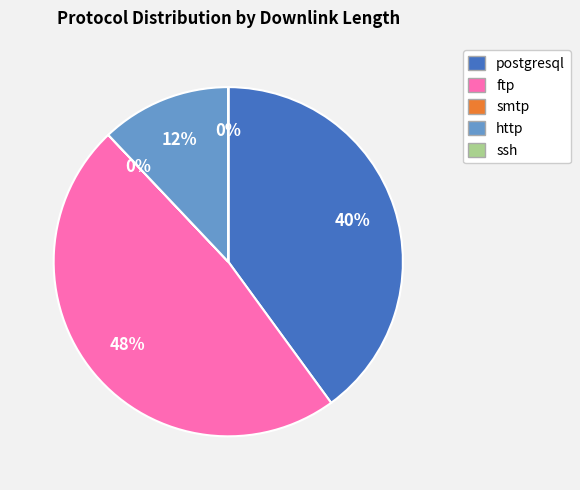

To the nearest percent, what is the average slice percentage?

20%